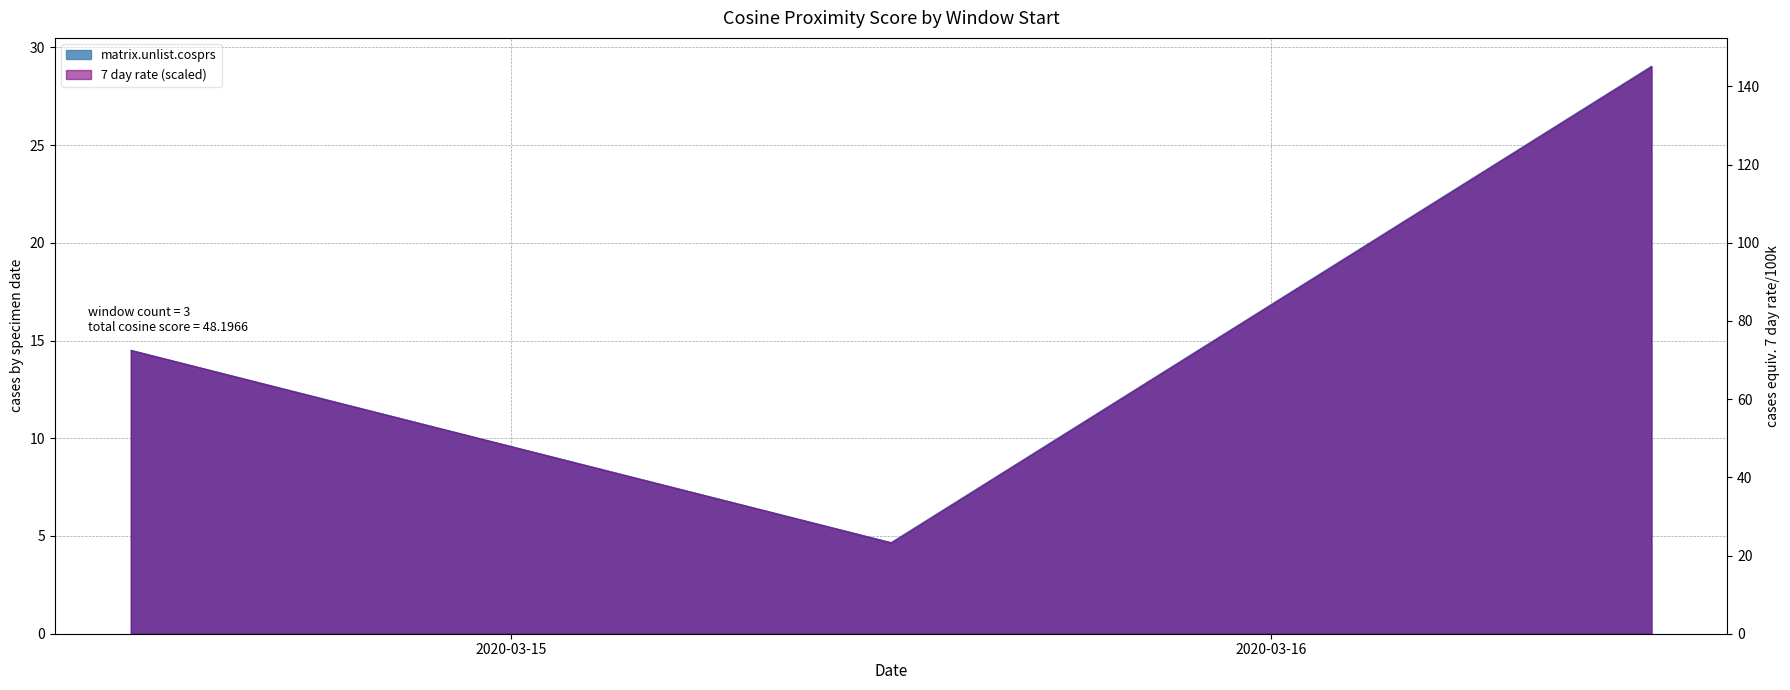

True or false: the data shows 4.7 at 2020-03-15 12:00:00.

True